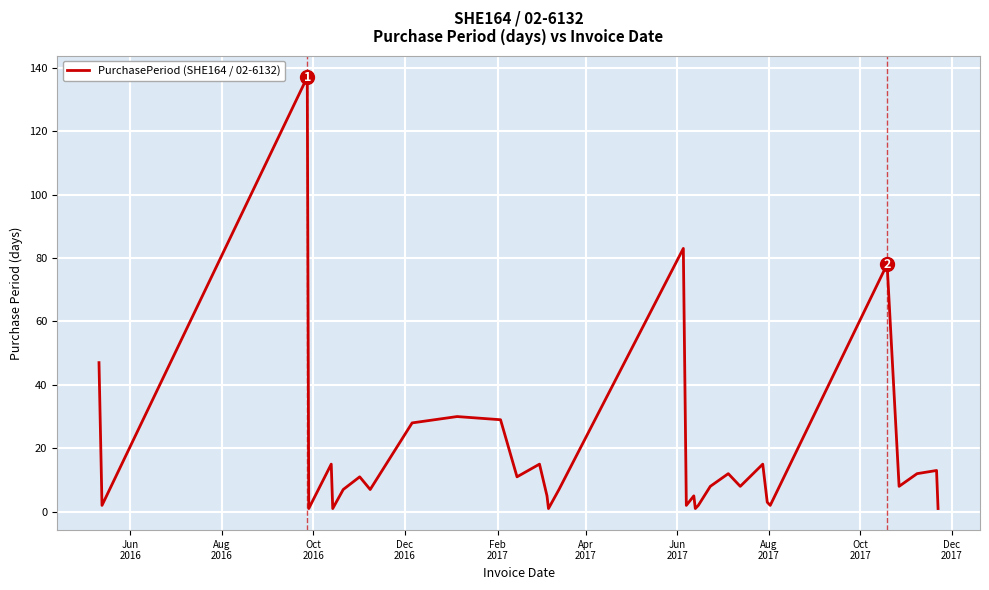

True or false: the data has more than 1 interior local peaks.

True